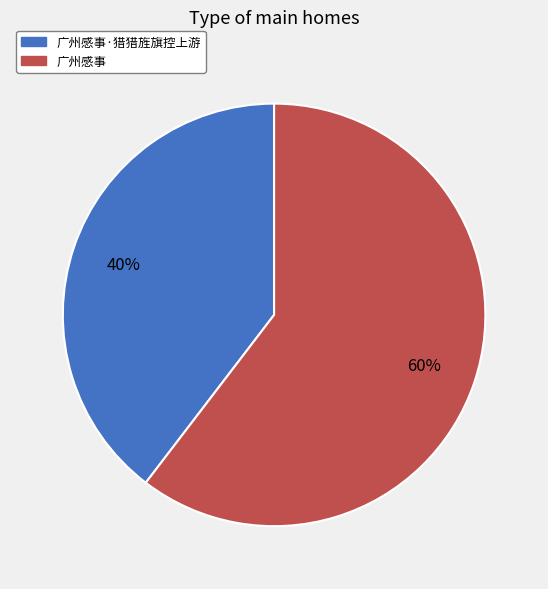

What percentage is the 广州感事 slice, to the nearest percent?

60%